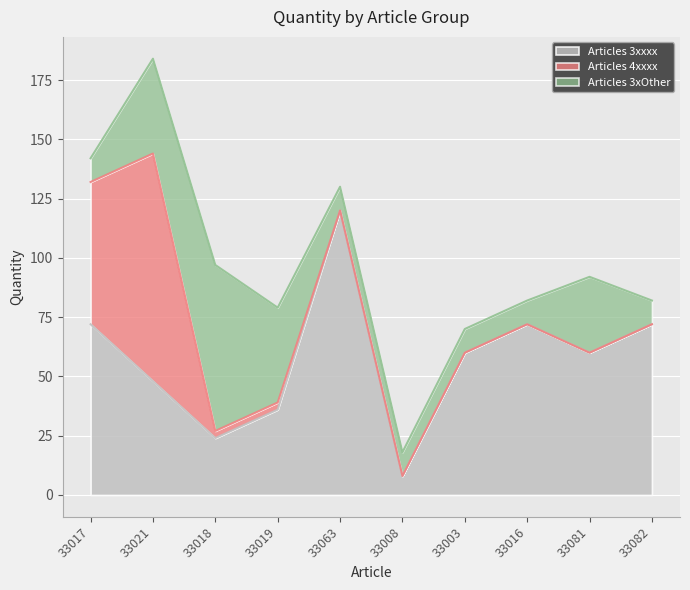

What is the spread (max minus min) of values at 33063?

120